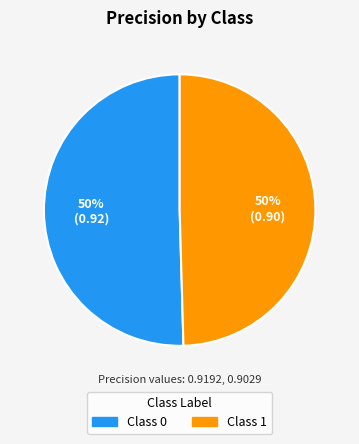

Do Class 1 and Class 0 together represent more than half of the pie?

Yes